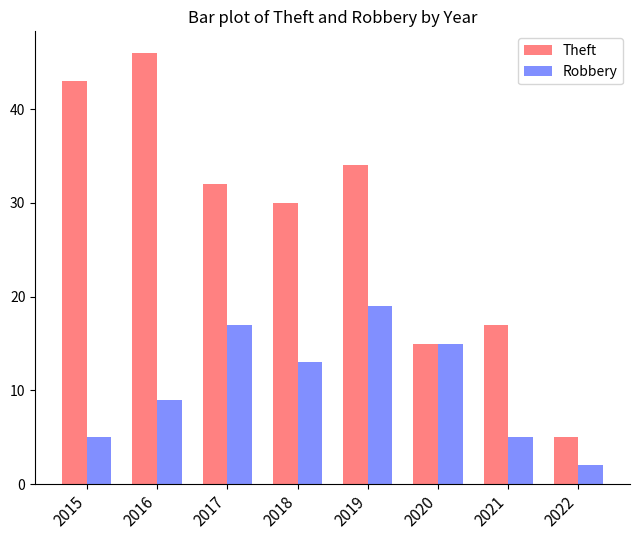

Is it true that Robbery equals 23 at 2020?

False